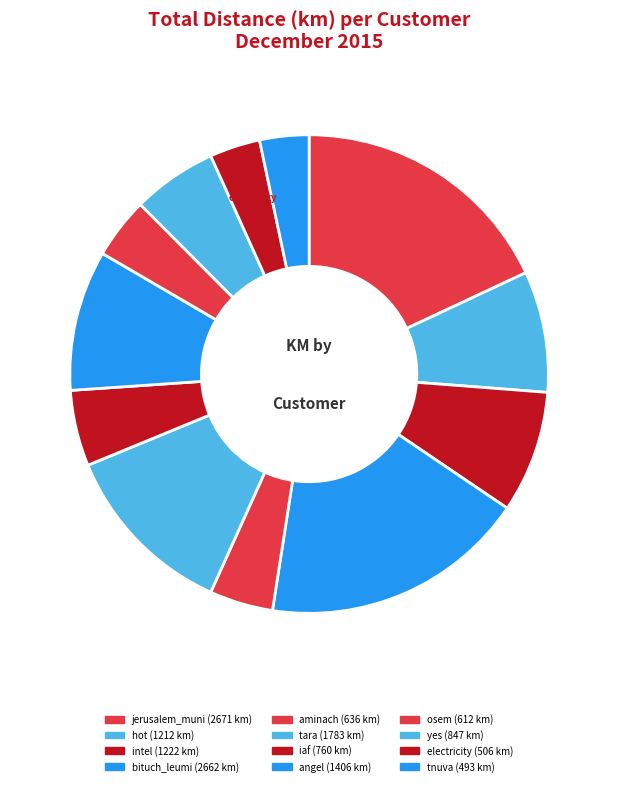

How many slices are in this pie chart?

12